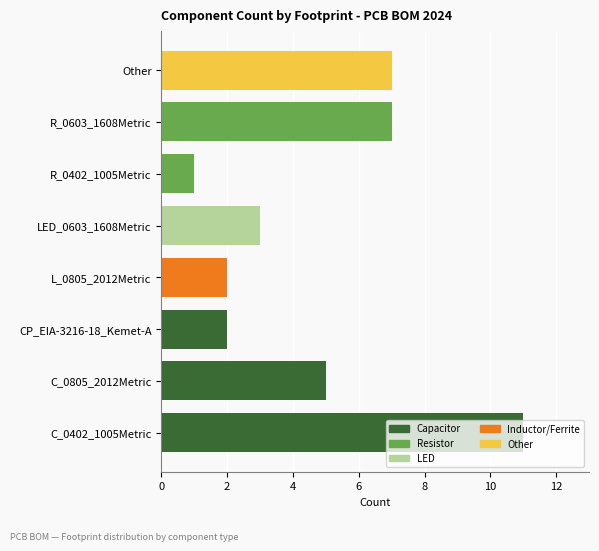

Is it true that Capacitor equals 4 at C_0402_1005Metric?

False